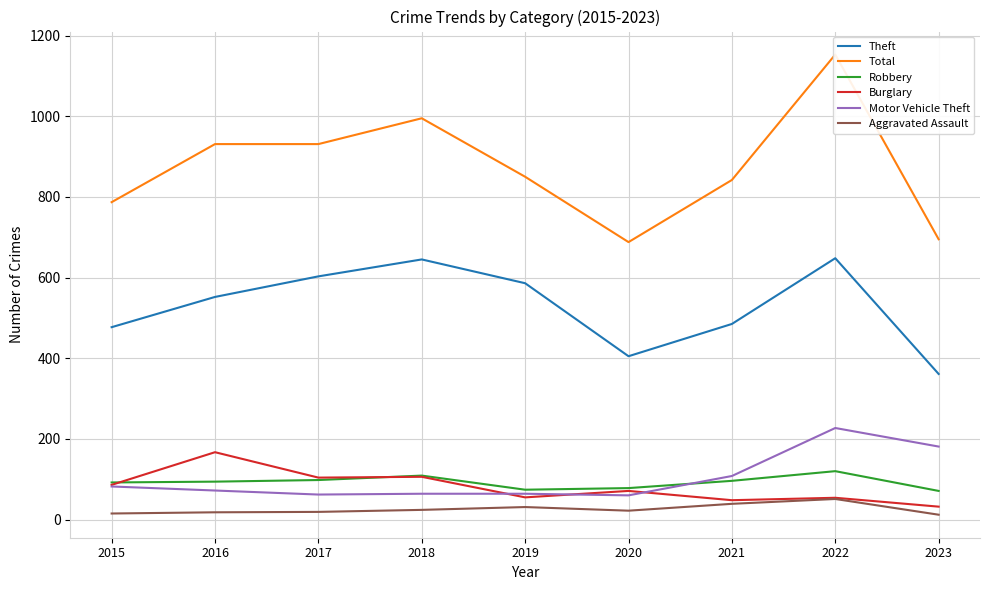

At which category does Total reach its first local valley?

2020